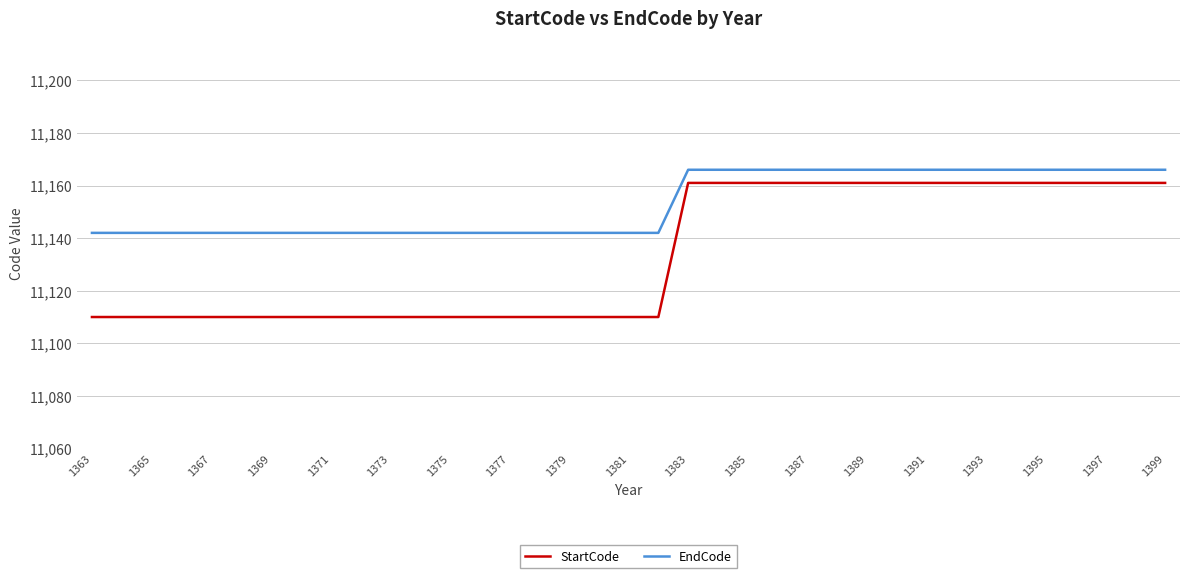

True or false: EndCode and StartCode intersect in this chart.

False